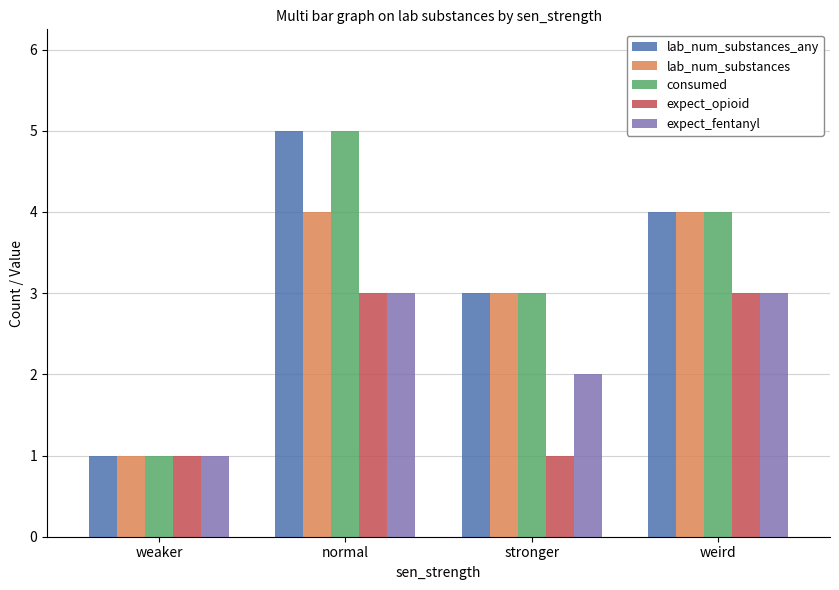

Reading left to right, what are all the values shown in this chart?

lab_num_substances_any: 1	5	3	4
lab_num_substances: 1	4	3	4
consumed: 1	5	3	4
expect_opioid: 1	3	1	3
expect_fentanyl: 1	3	2	3